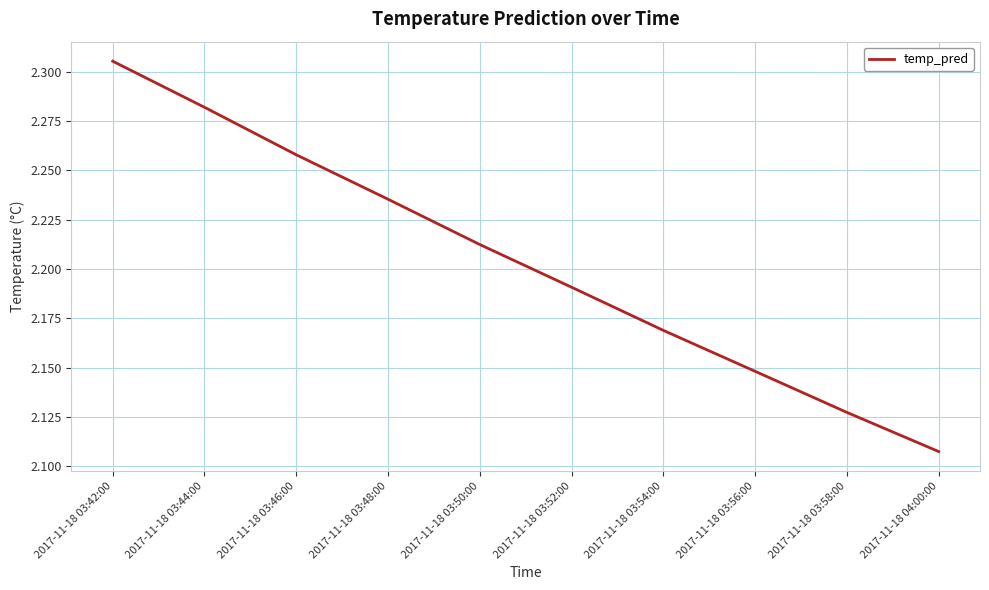

At which label is the value closest to 2?

2017-11-18 04:00:00